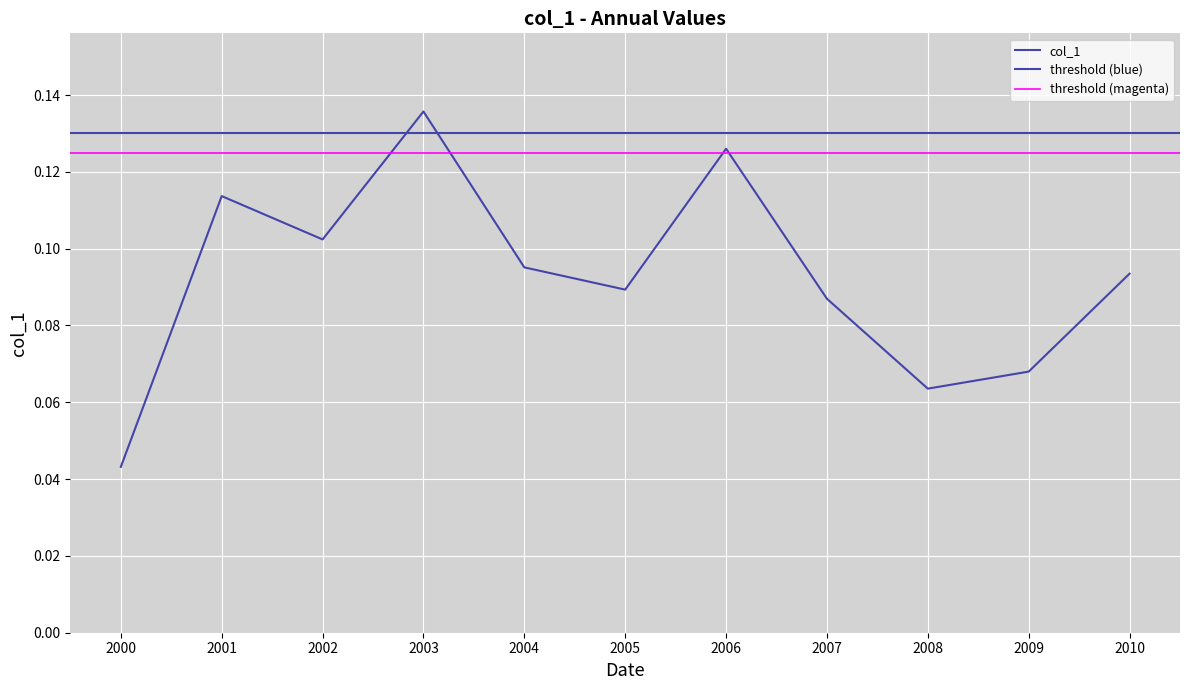

Reading right to left, what are all the values shown in this chart?

0.1	0.1	0.1	0.1	0.1	0.1	0.1	0.1	0.1	0.1	0.0